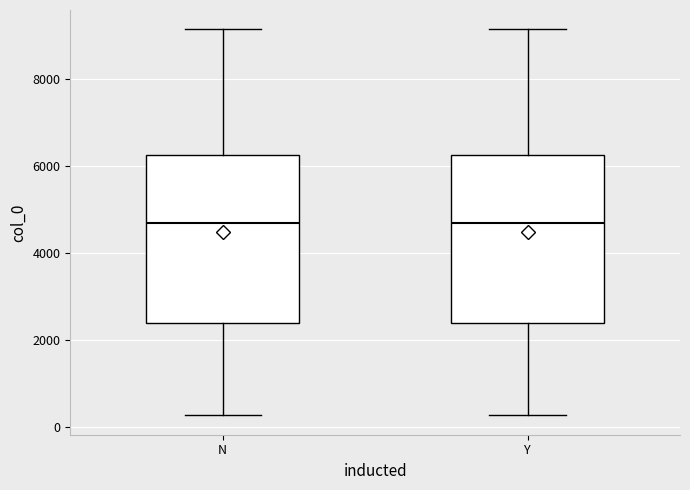

Reading left to right, transcribe this box plot: for each box, give where its median line is, the range the box spans, and where its two whiskers end, as read against the y-axis. The values are not printed on the chart, so give them approximately, as read against the axis.

N: median 4800, box 2400 to 6200, whiskers 200 to 9200
Y: median 4800, box 2400 to 6200, whiskers 200 to 9200